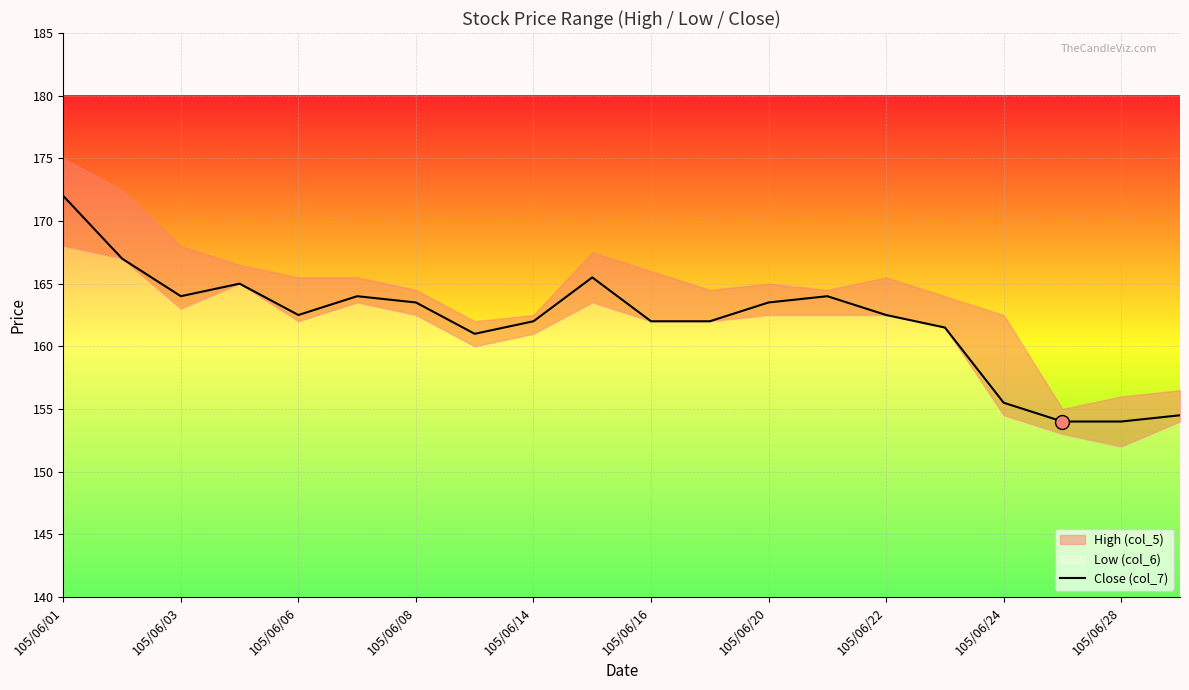

Which category has the highest value across all series?

105/06/01